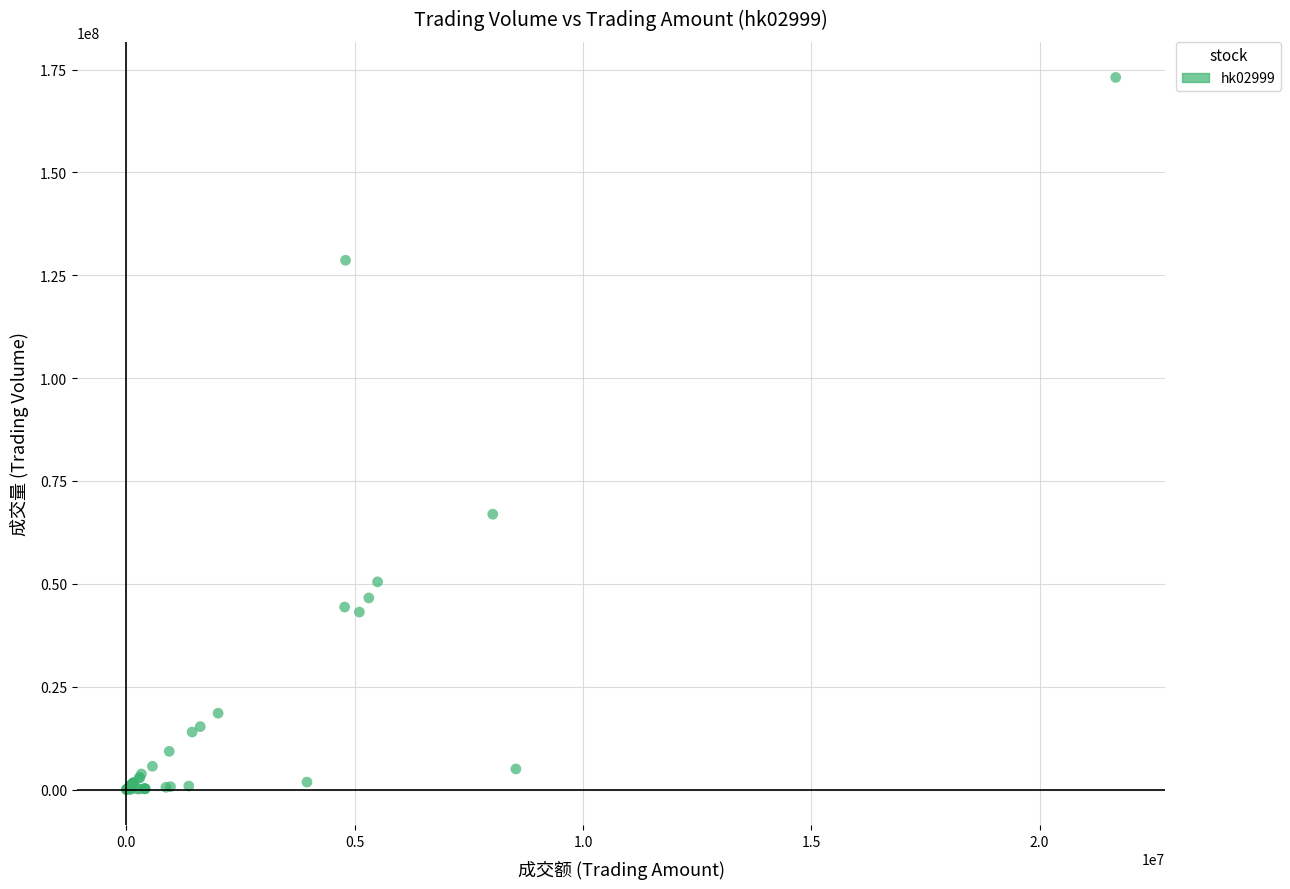

What Y value in the scatter plot is closest to 86537622?

66922000